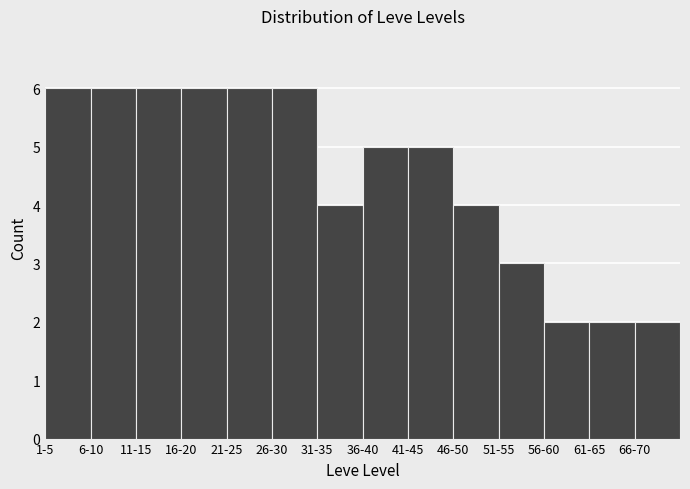

Reading right to left, transcribe all the data shown in this chart.

2	2	2	3	4	5	5	4	6	6	6	6	6	6